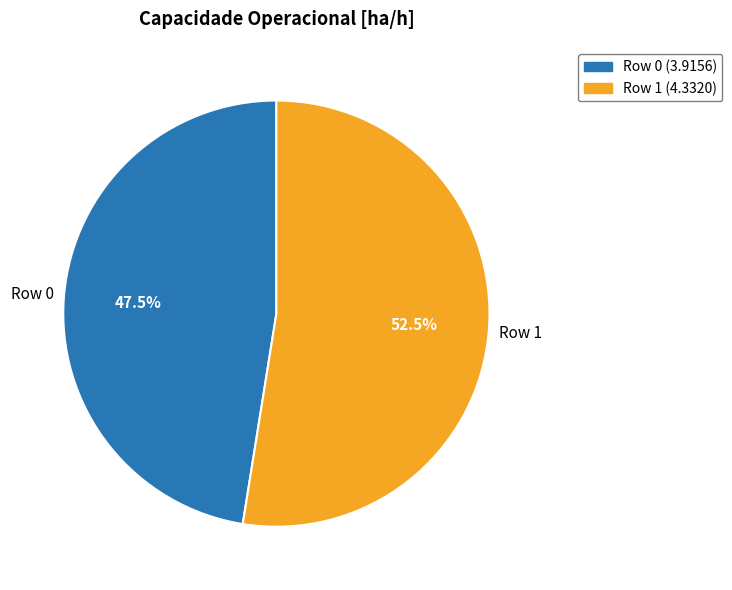

To the nearest percent, what is the difference between the largest and smallest slice percentages?

5%